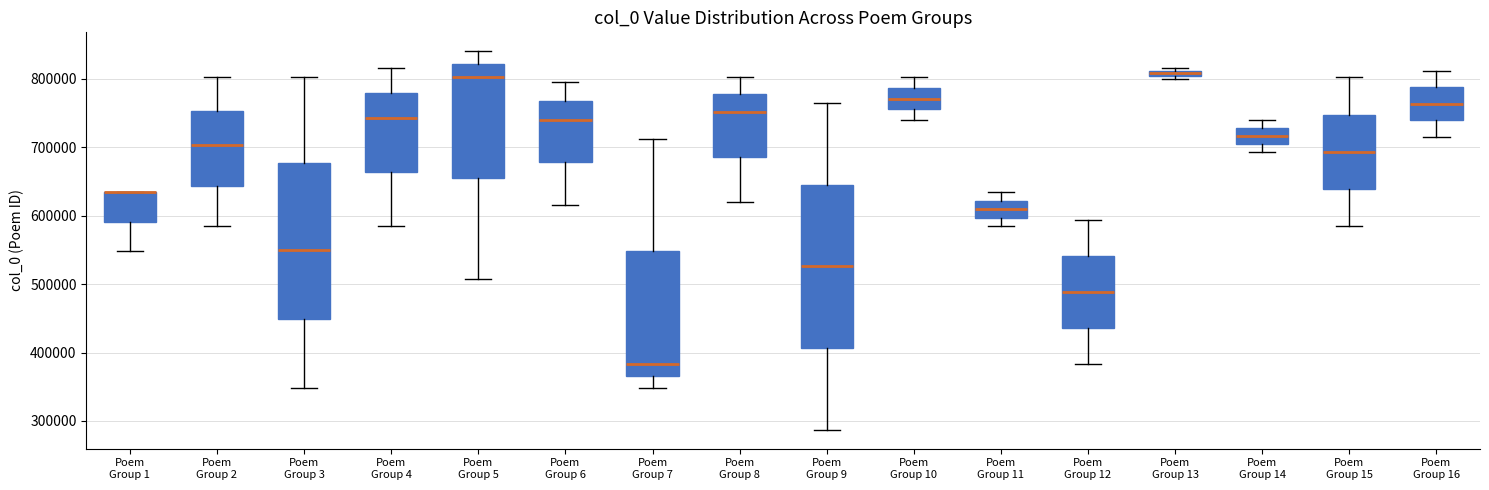

Where does the upper whisker of the box for Poem Group 2 end on the y-axis? The values are not printed on the chart, so give them approximately, as read against the axis.

800000